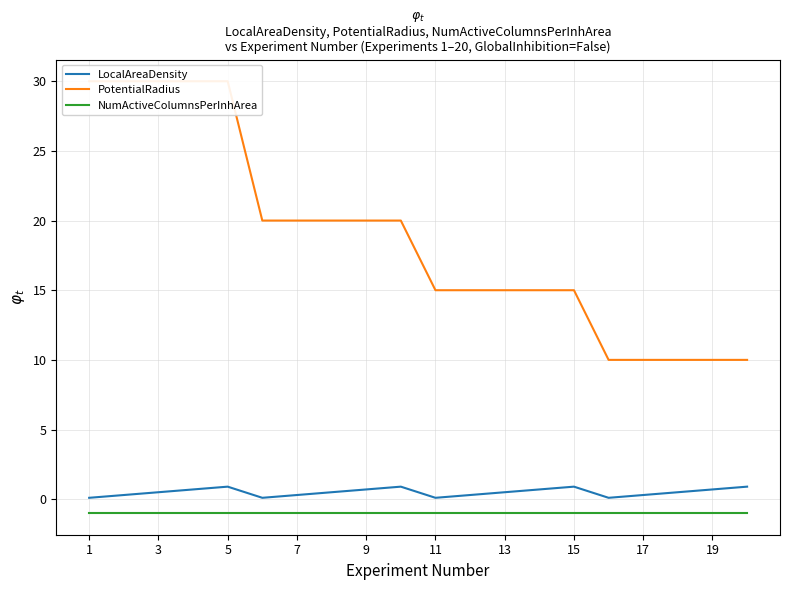

Which label corresponds to the smallest value in the chart?

1